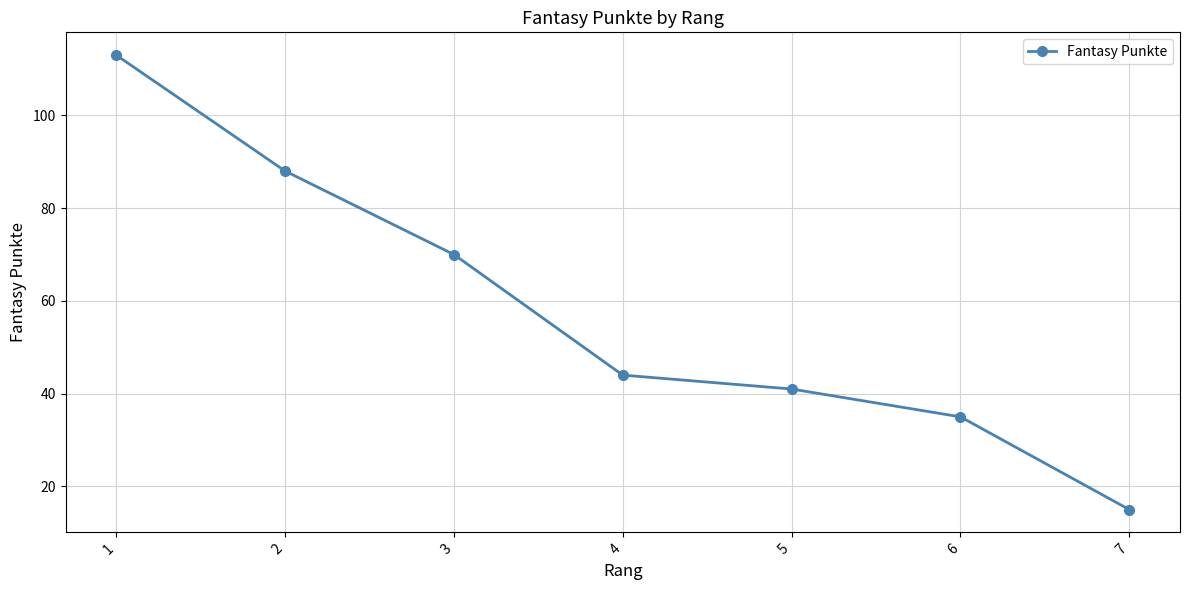

Which category has the lowest value across all series?

7